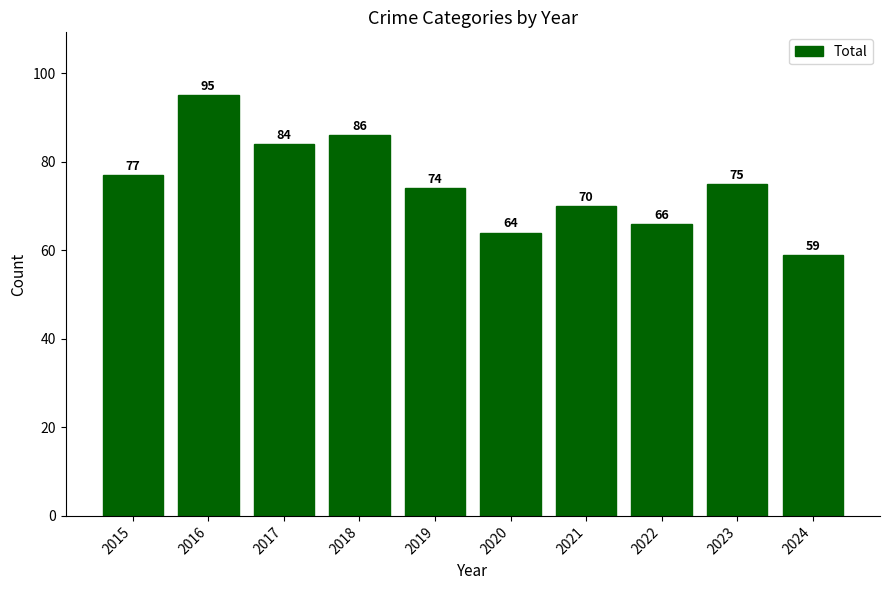

What is the change in value from 2020 to 2022?

+2